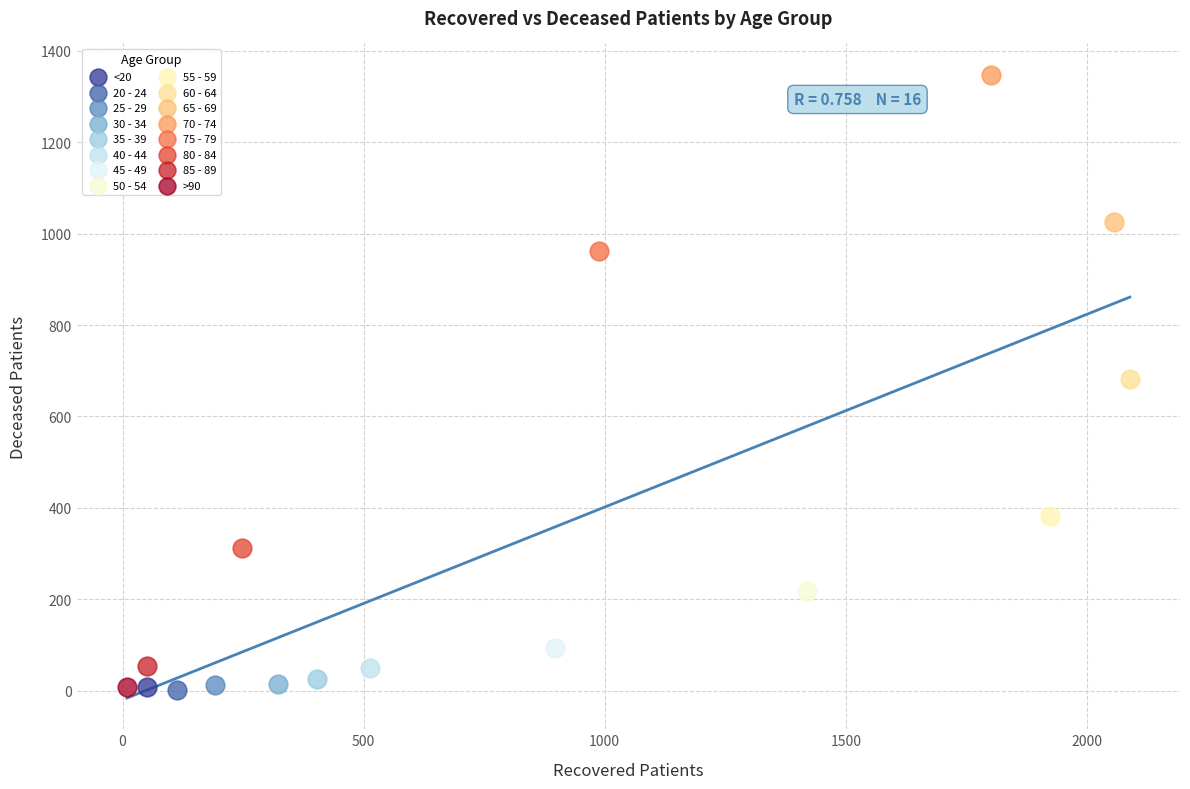

What are all the series names shown in the legend?

<20, 20 - 24, 25 - 29, 30 - 34, 35 - 39, 40 - 44, 45 - 49, 50 - 54, 55 - 59, 60 - 64, 65 - 69, 70 - 74, 75 - 79, 80 - 84, 85 - 89, >90